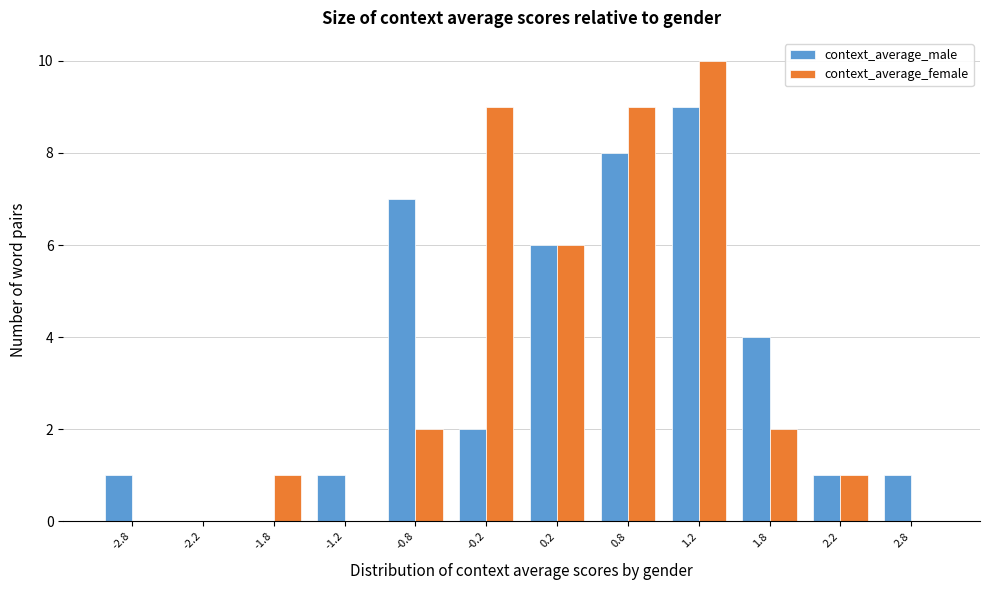

Reading left to right, list every range on the x-axis with the height of the bar of each series over it. The values are not printed on the chart, so give them approximately, as read against the axis.

-3.0 to -2.5: context_average_male=1	context_average_female=0
-2.5 to -2.0: context_average_male=0	context_average_female=0
-2.0 to -1.5: context_average_male=0	context_average_female=1
-1.5 to -1.0: context_average_male=1	context_average_female=0
-1.0 to -0.5: context_average_male=7	context_average_female=2
-0.5 to 0.0: context_average_male=2	context_average_female=9
0.0 to 0.5: context_average_male=6	context_average_female=6
0.5 to 1.0: context_average_male=8	context_average_female=9
1.0 to 1.5: context_average_male=9	context_average_female=10
1.5 to 2.0: context_average_male=4	context_average_female=2
2.0 to 2.5: context_average_male=1	context_average_female=1
2.5 to 3.0: context_average_male=1	context_average_female=0